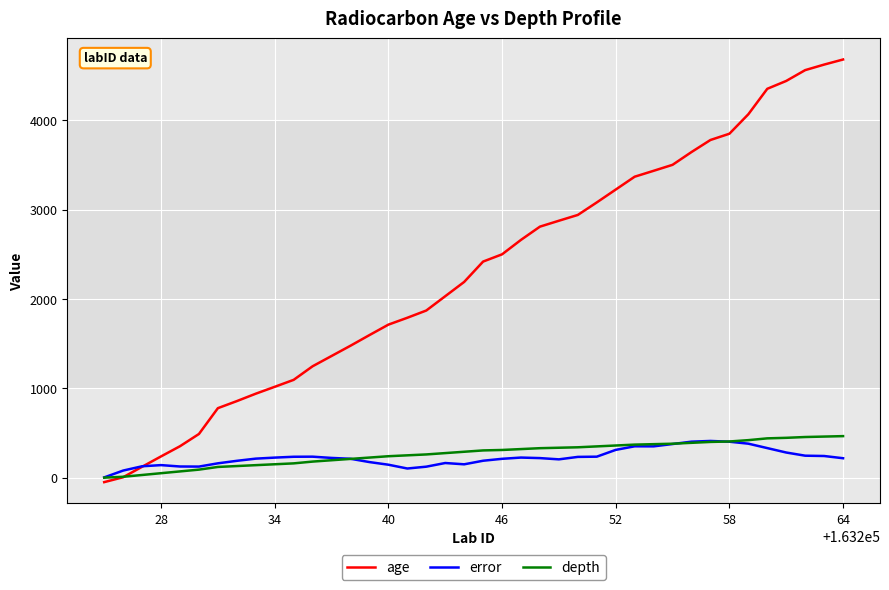

What is the highest value of the depth series?

465.0